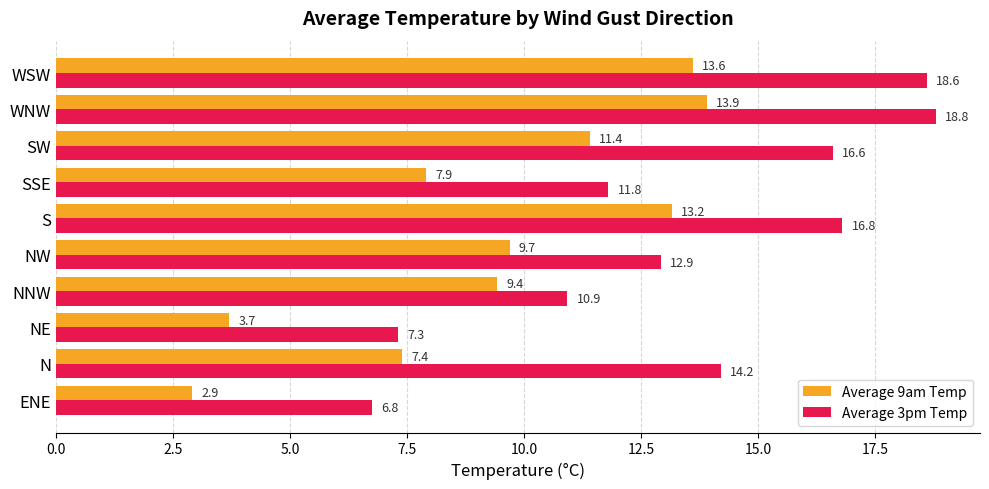

What is the spread (max minus min) of values at NE?

3.6